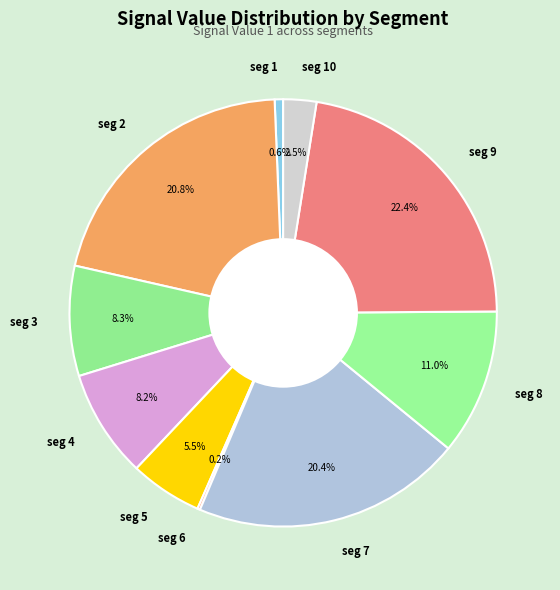

Is there a majority slice in this chart?

No